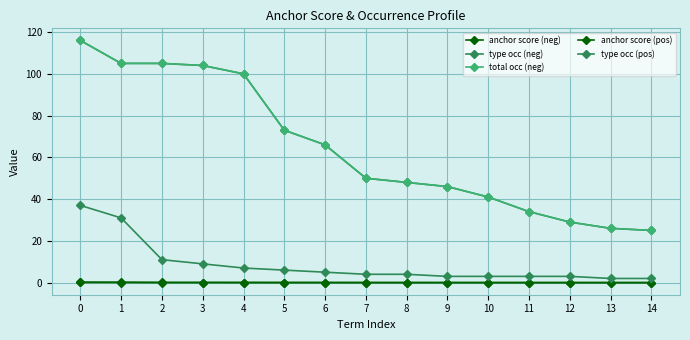

Which category has the lowest value in the anchor score (neg) series?

14